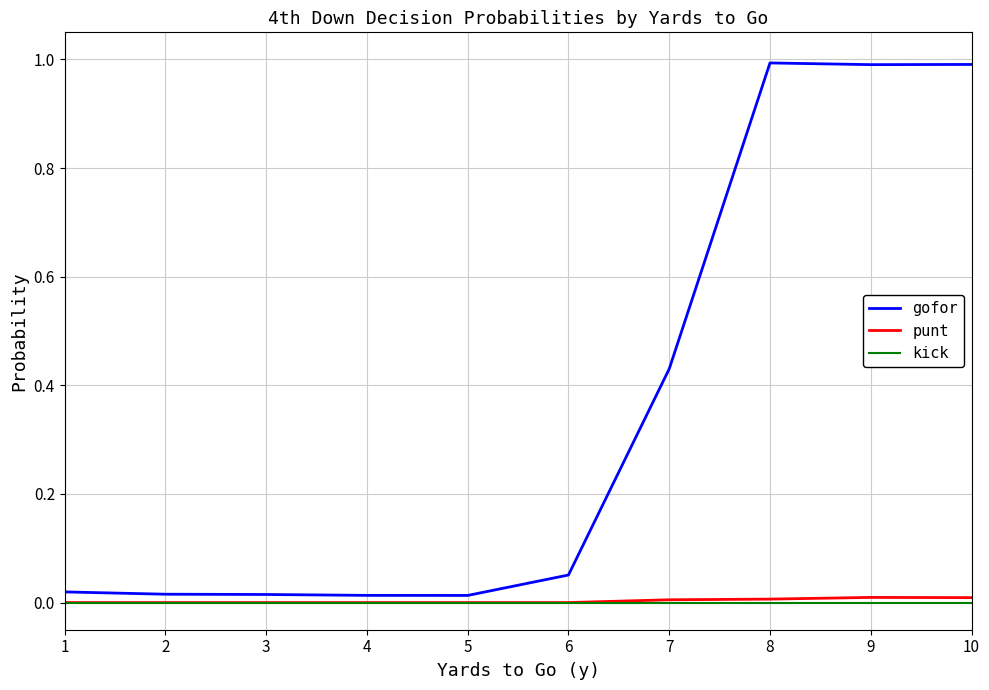

The gofor series shows 1.0 at 8. True or false?

True